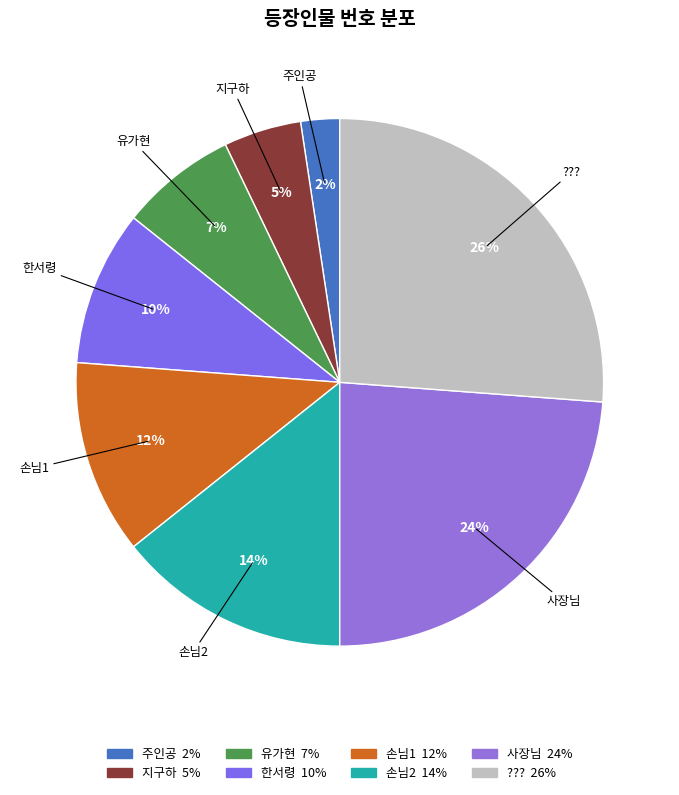

To the nearest percent, what percentage of the pie is 지구하?

5%